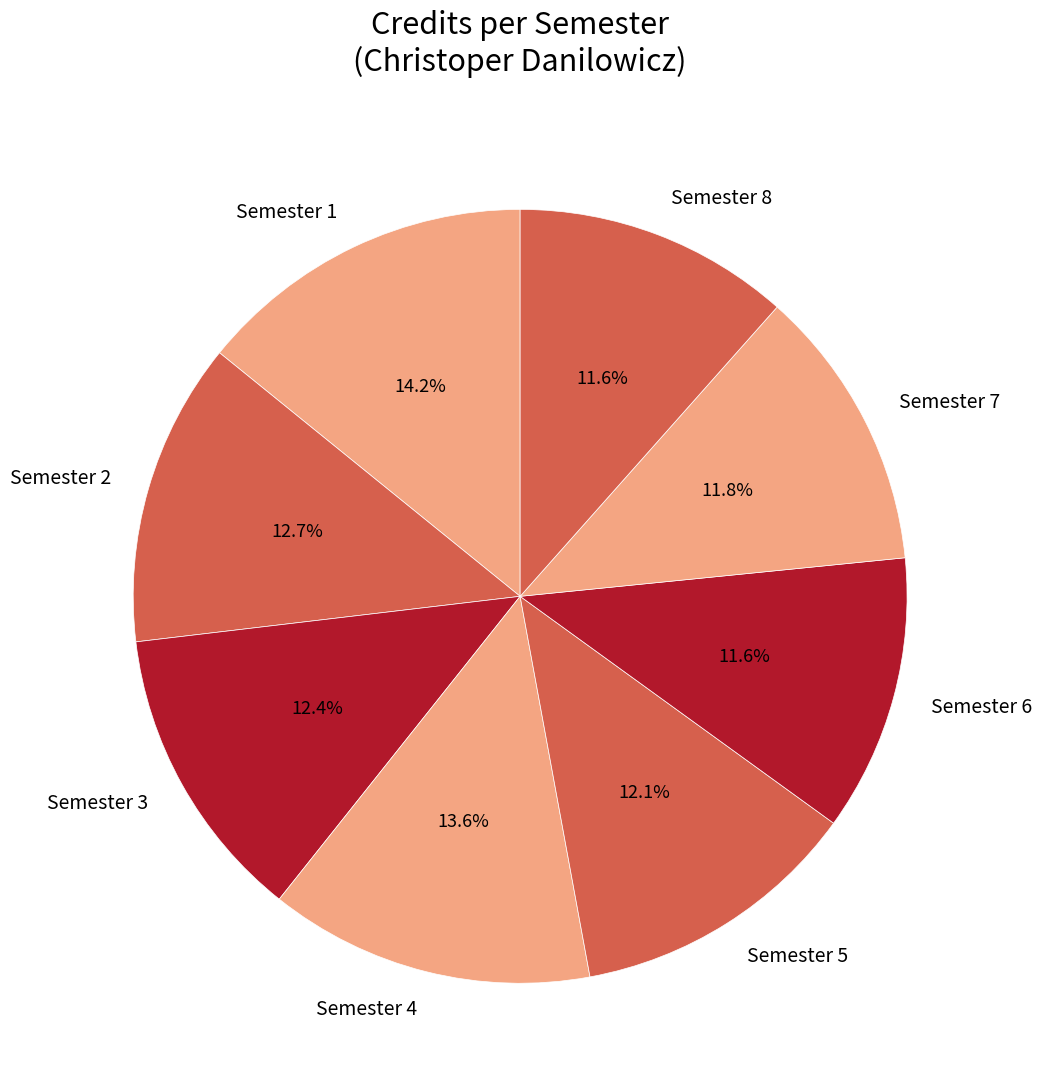

Does Semester 3 account for over 50% of the chart?

No